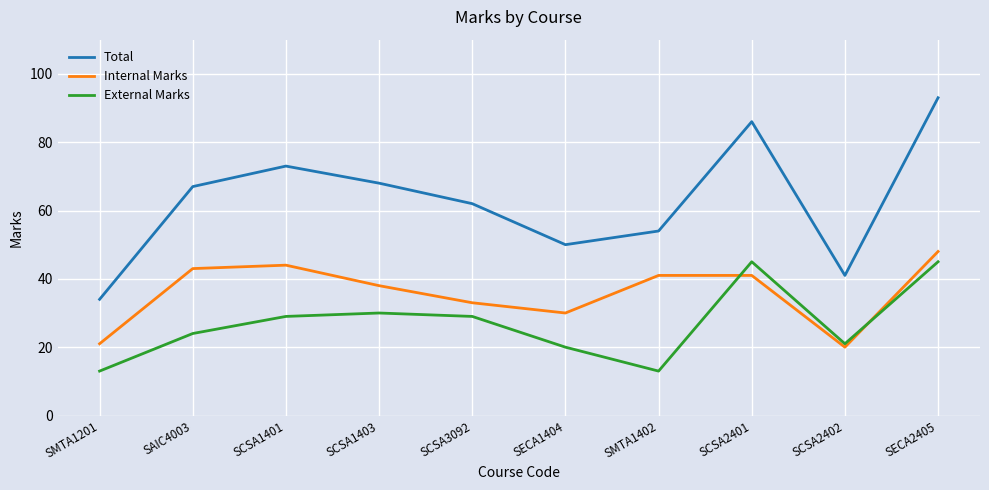

Rank the series by their average value, from lowest to highest.

External Marks, Internal Marks, Total